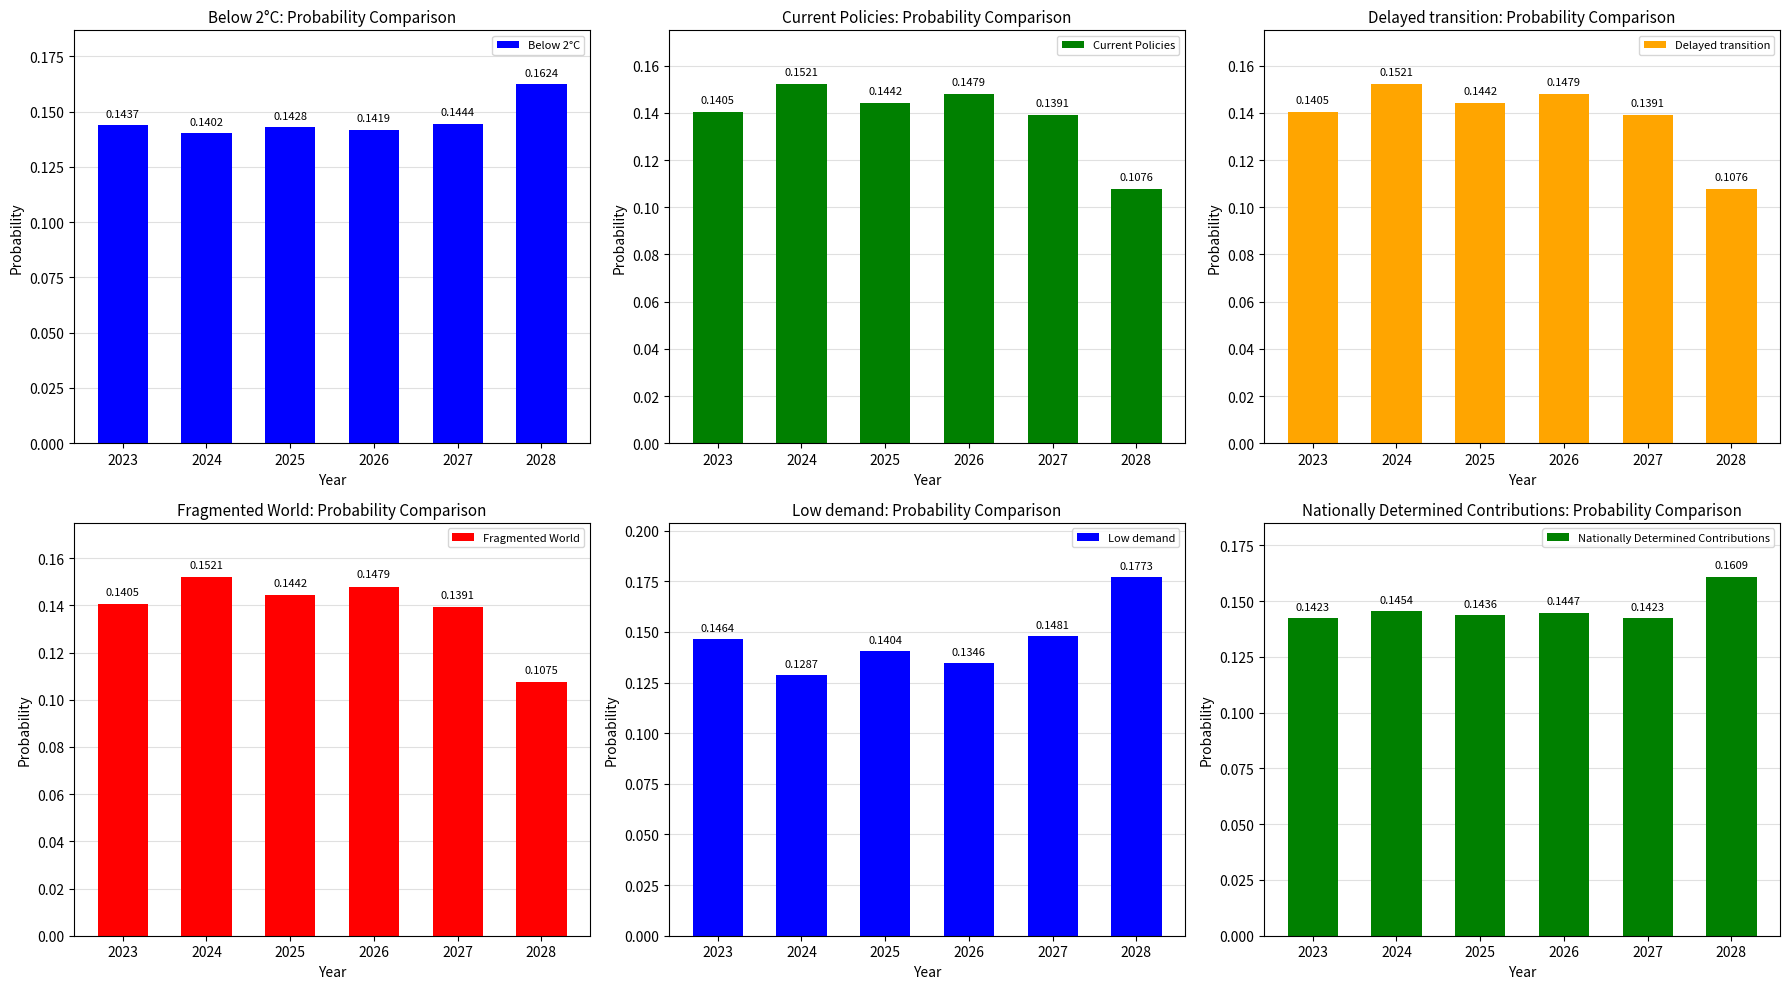

Rank the series at 2028 from highest to lowest value.

Low demand, Below 2°C, Nationally Determined Contributions, Delayed transition, Current Policies, Fragmented World